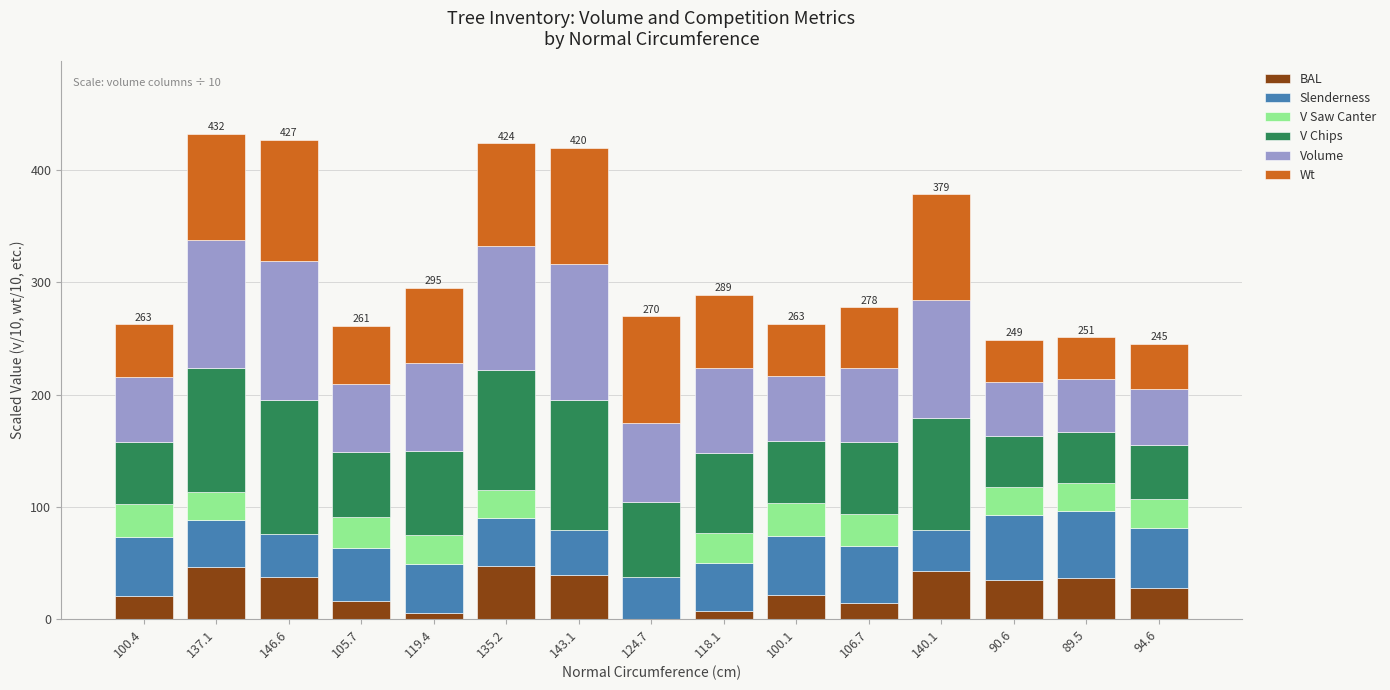

What is the sum of all BAL values?

395.1